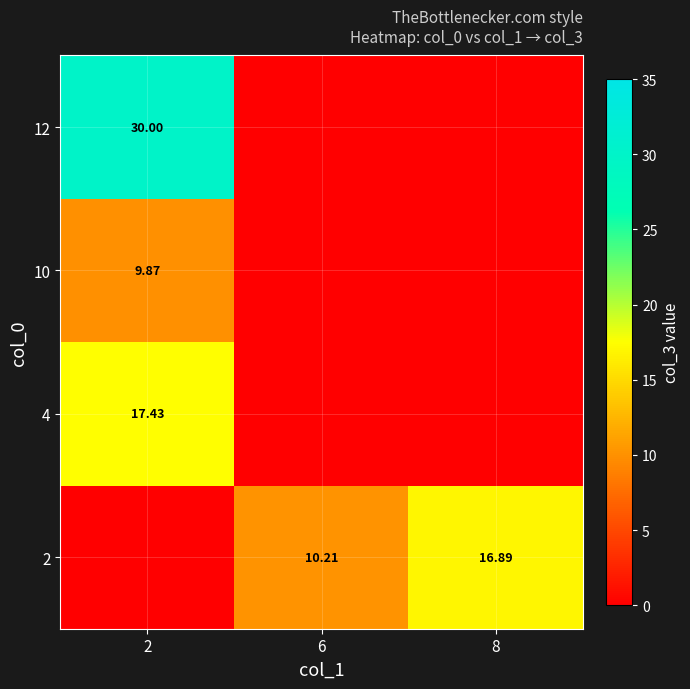

Between 2 and 8, which is larger?

8